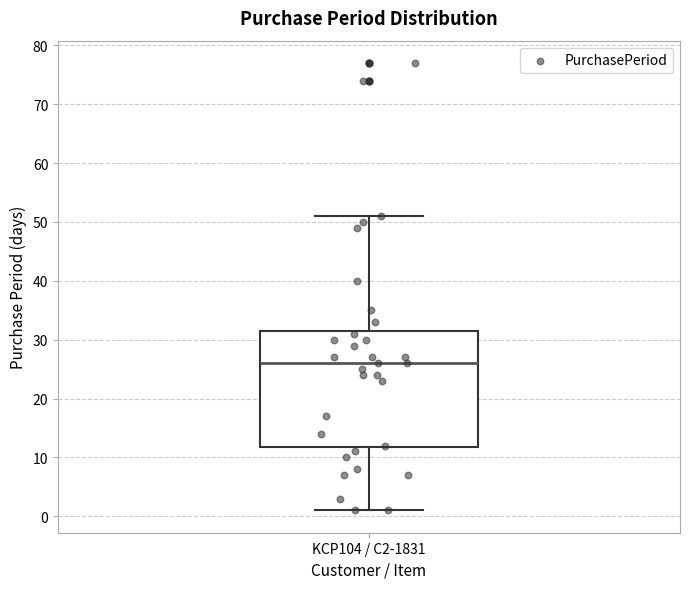

Transcribe this box plot: give where the median line is, the range the box spans, and where the two whiskers end, as read against the y-axis. The values are not printed on the chart, so give them approximately, as read against the axis.

median 26, box 12 to 32, whiskers 1 to 51